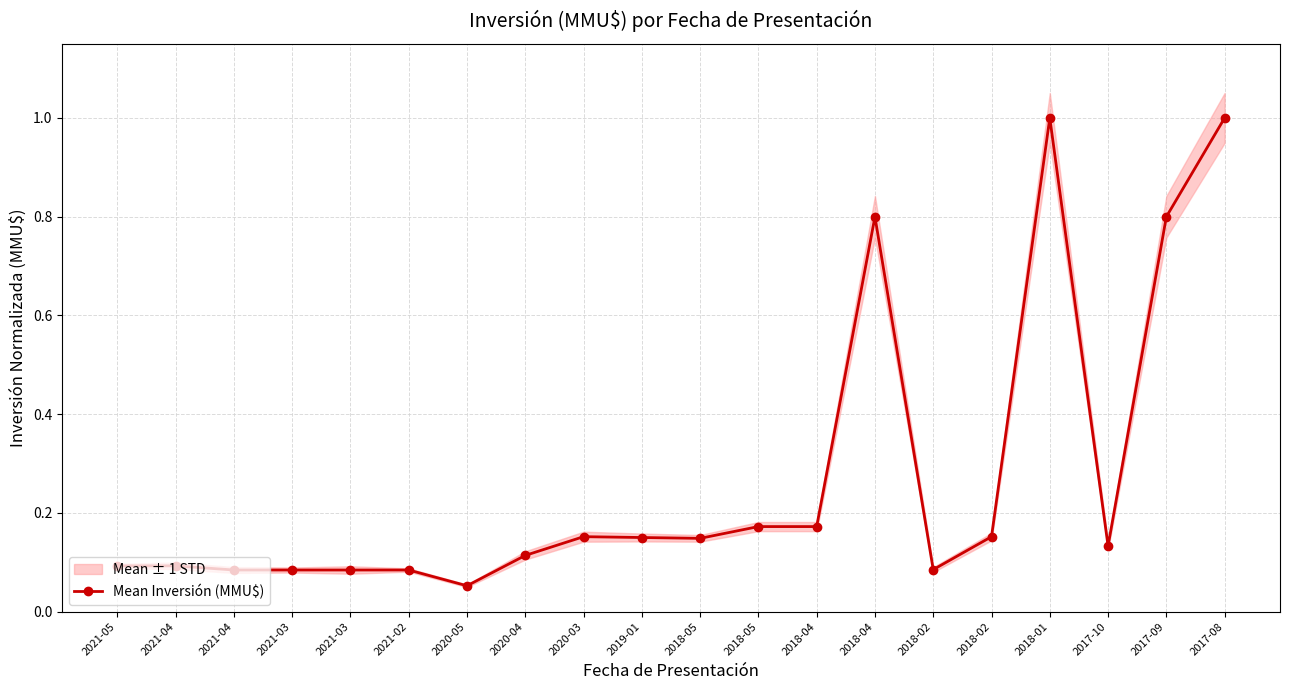

The chart shows a value of 0.1 at 2021-03. True or false?

True